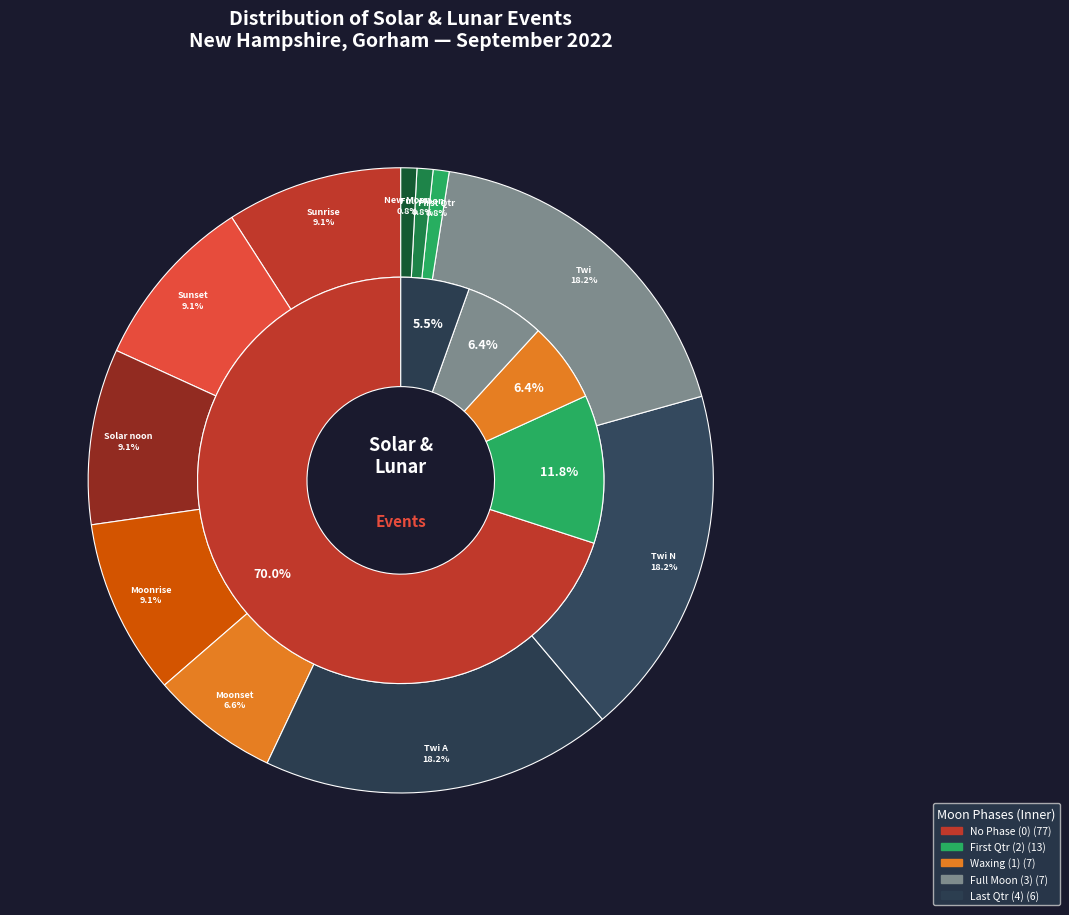

How many segments does this pie chart have?

11